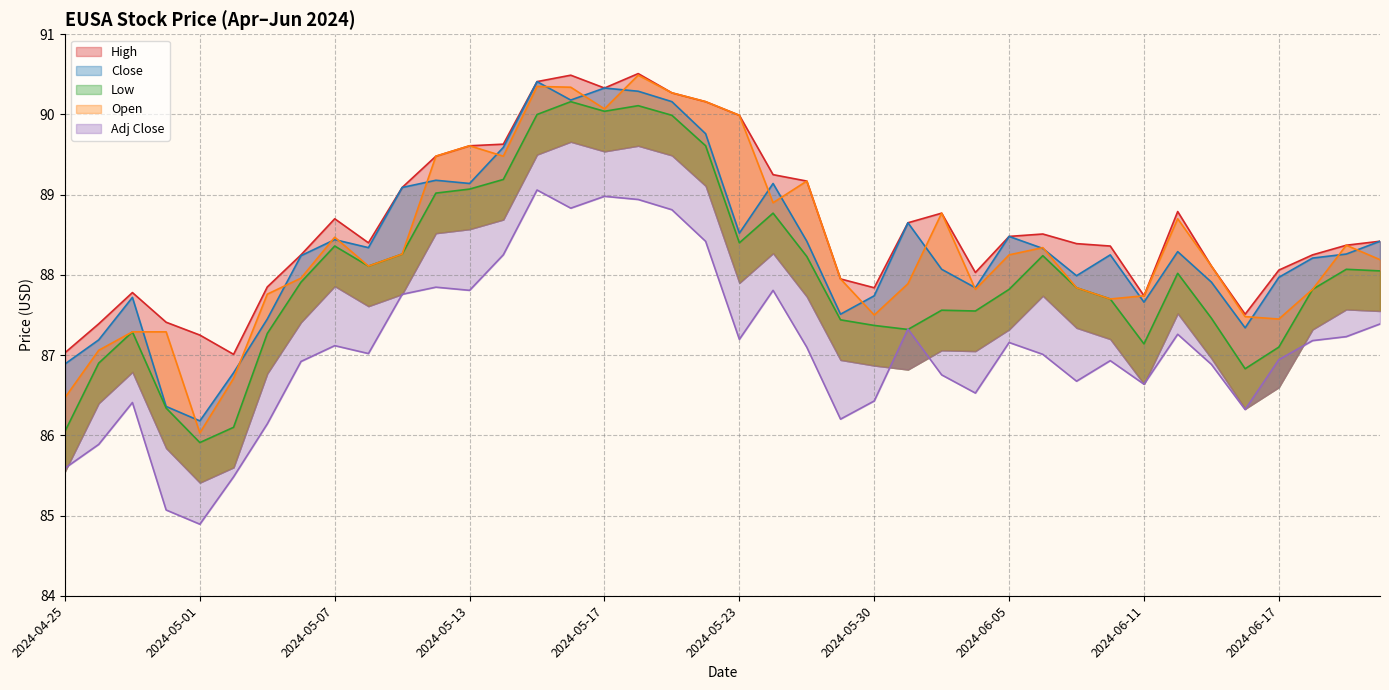

What position from the right is 2024-06-12?

7